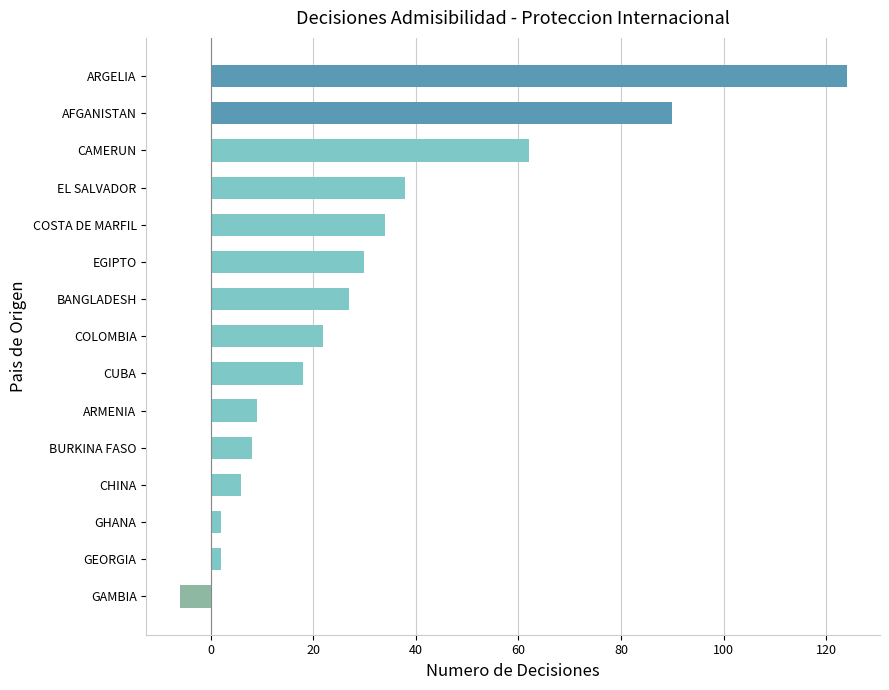

Reading top to bottom, extract all data points from this chart.

ARGELIA=124	AFGANISTAN=90	CAMERUN=62	EL SALVADOR=38	COSTA DE MARFIL=34	EGIPTO=30	BANGLADESH=27	COLOMBIA=22	CUBA=18	ARMENIA=9	BURKINA FASO=8	CHINA=6	GHANA=2	GEORGIA=2	GAMBIA=-6